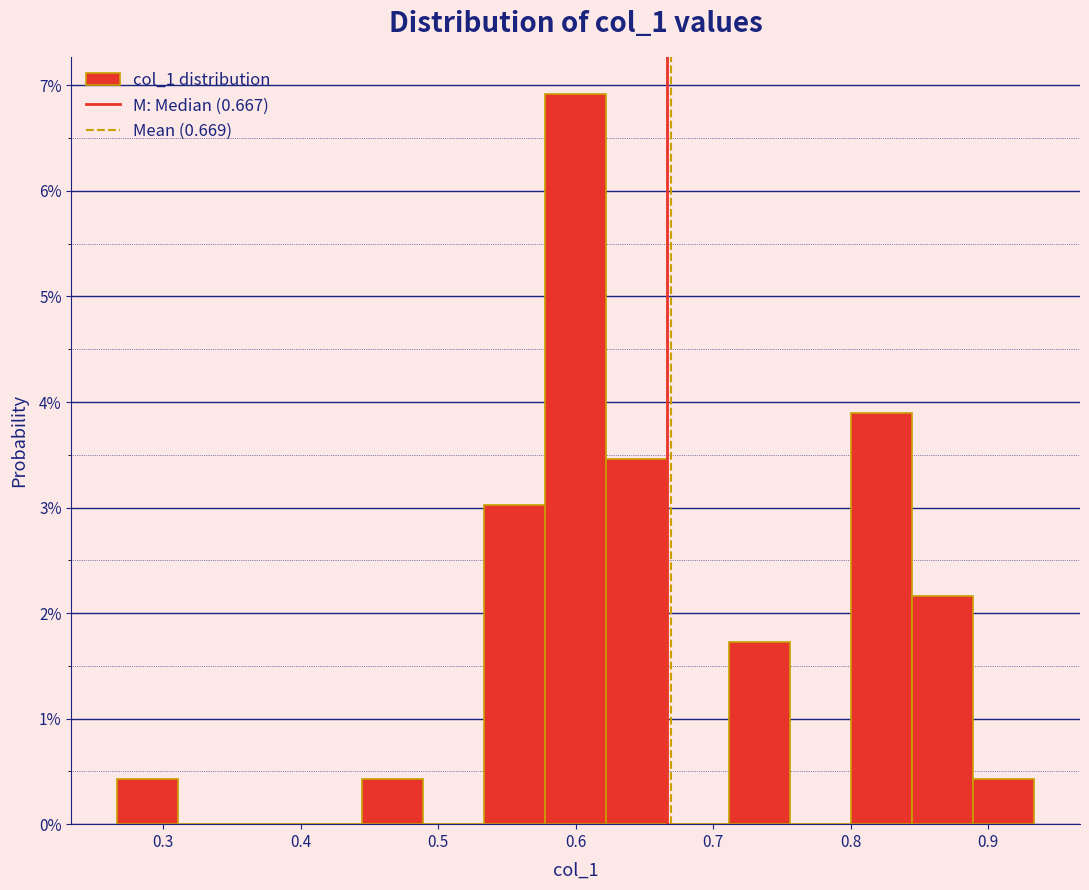

How tall is the bar that spans 0.80 to 0.84 on the x-axis? Neither the bar edges nor the heights are printed on the chart, so give them approximately, as read against the axes.

3.9